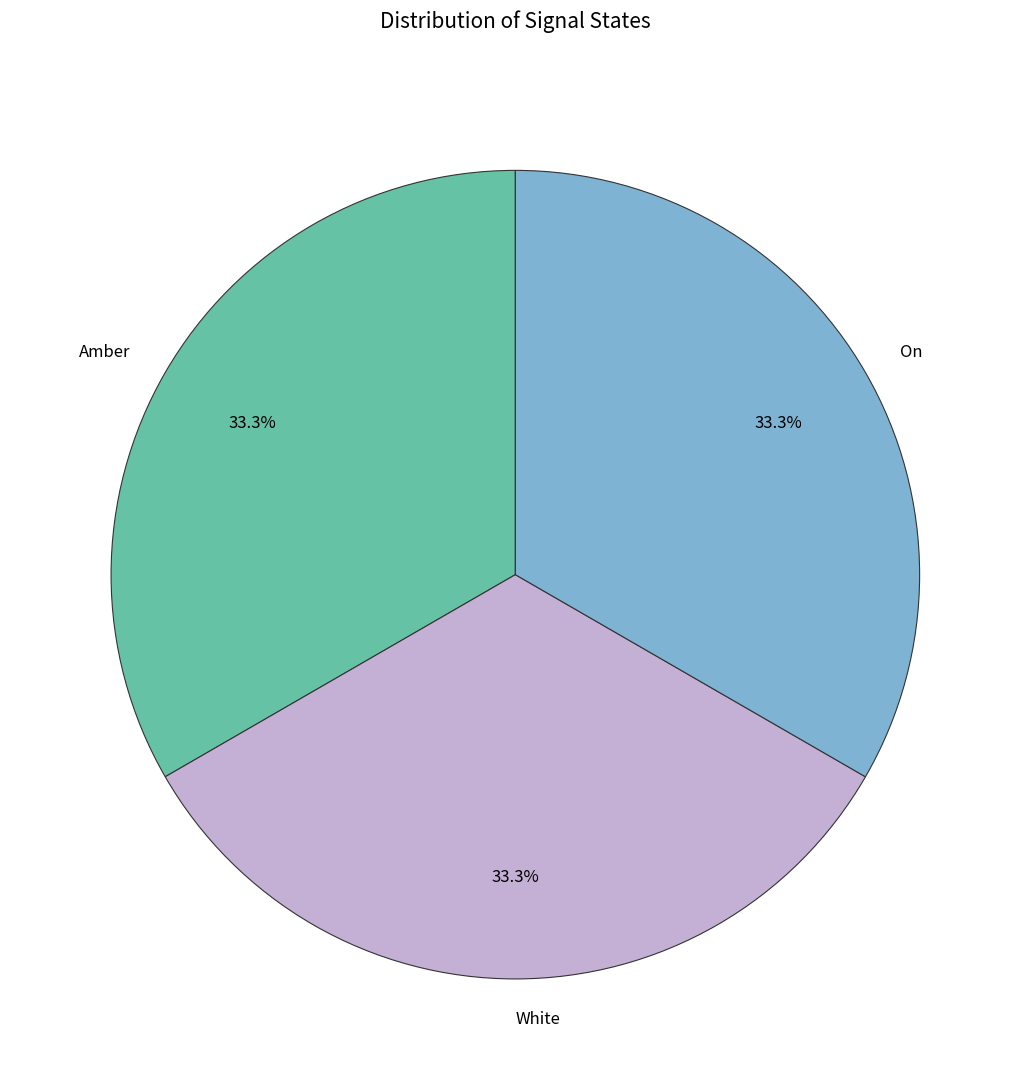

Does any single category account for the majority?

No